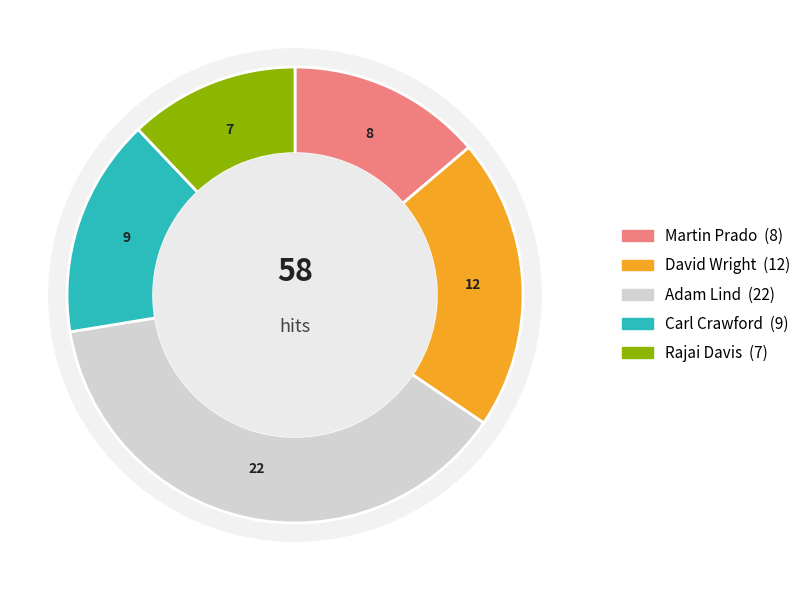

What is the smallest slice in the pie chart?

Rajai Davis